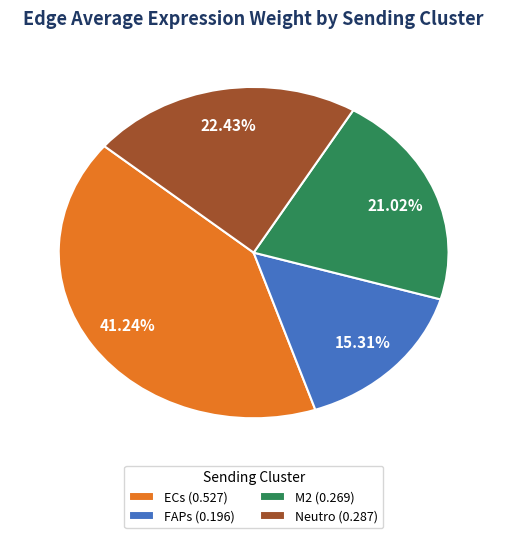

What is the total percentage of ECs and FAPs?

56.6%